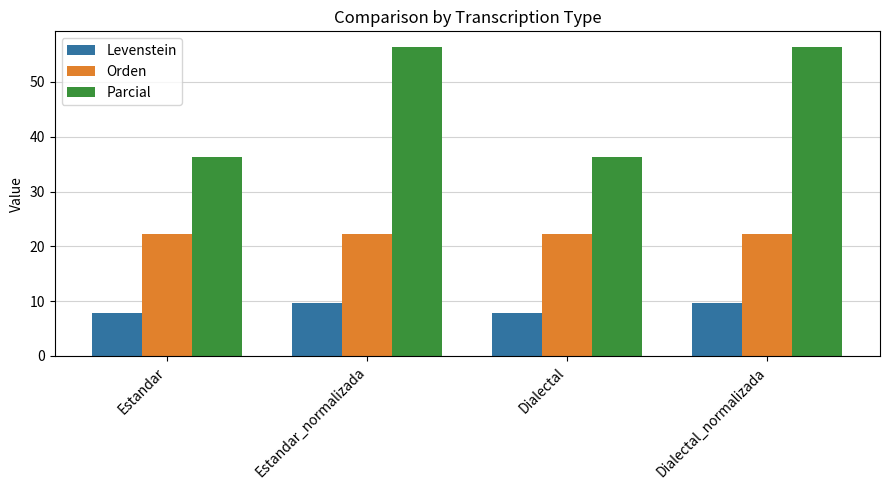

What position from the right is Estandar?

4